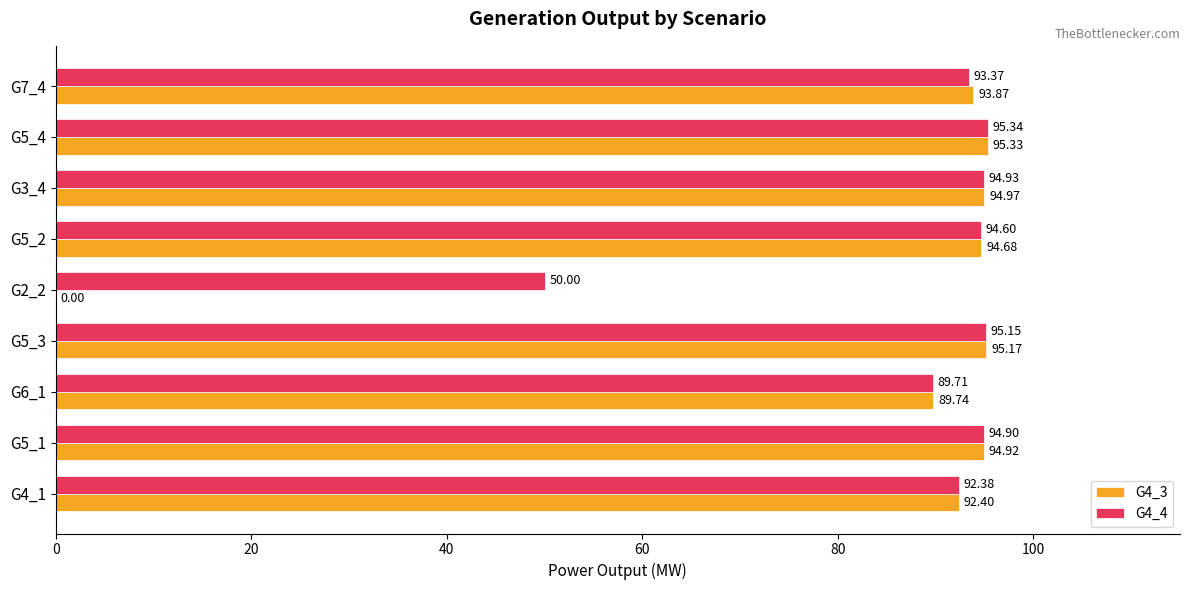

What is the sum of the G4_3 values at G6_1 and G4_1?

182.1